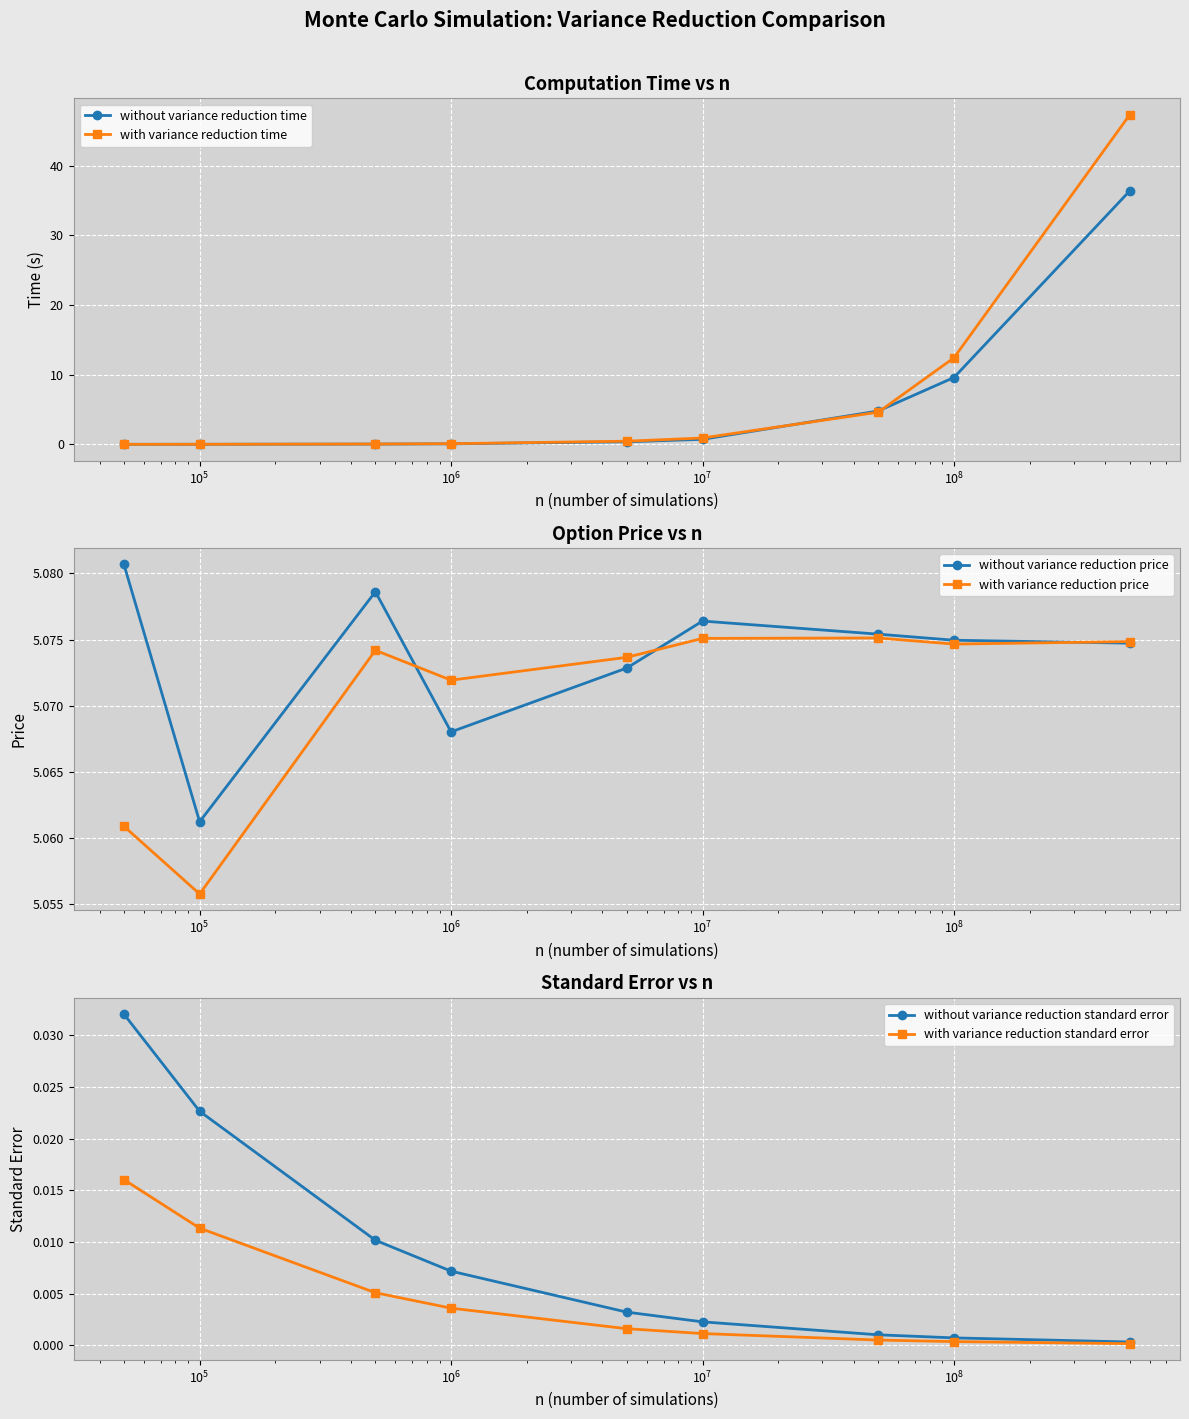

Does the chart display data point markers on the line(s)?

Yes